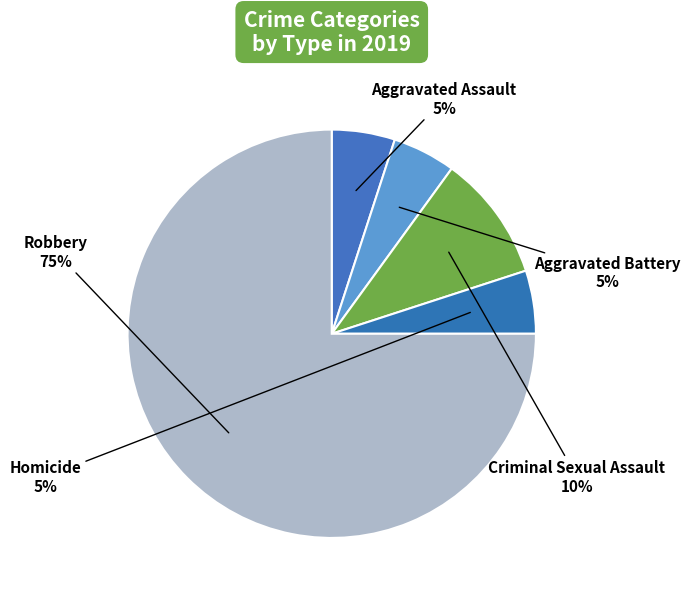

Is there a majority slice in this chart?

Yes